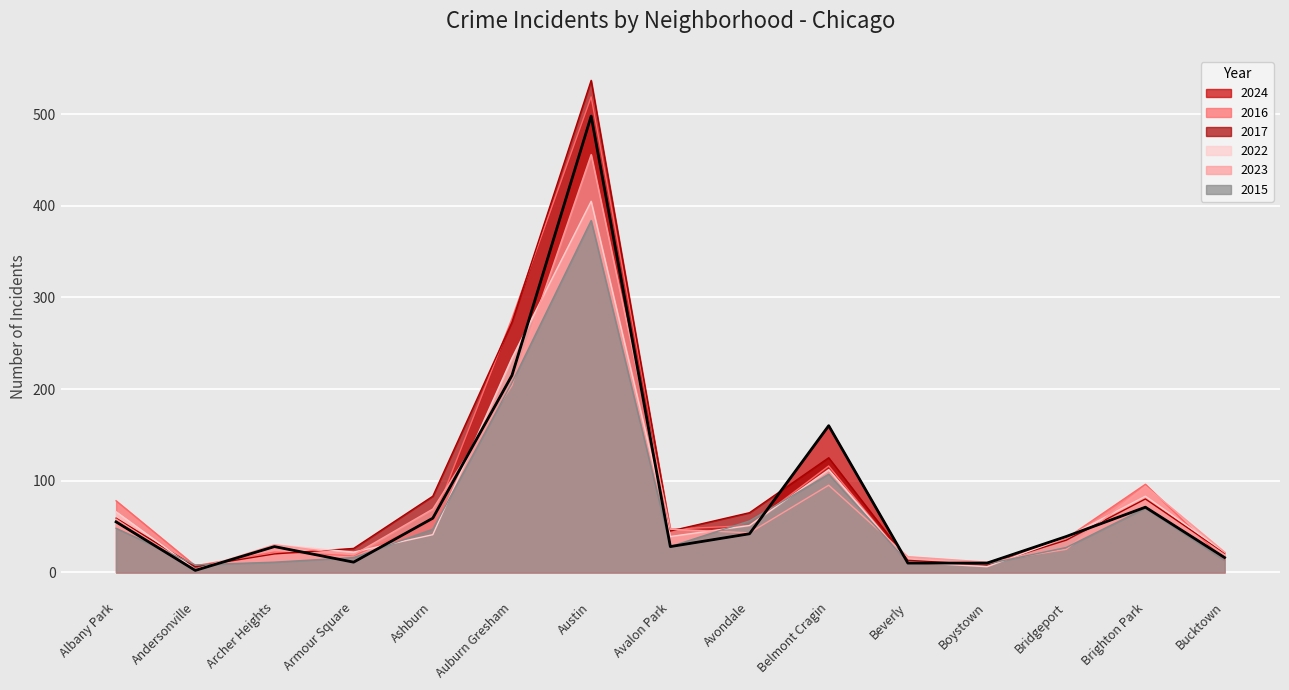

What is the label of the 11th point from the right?

Ashburn